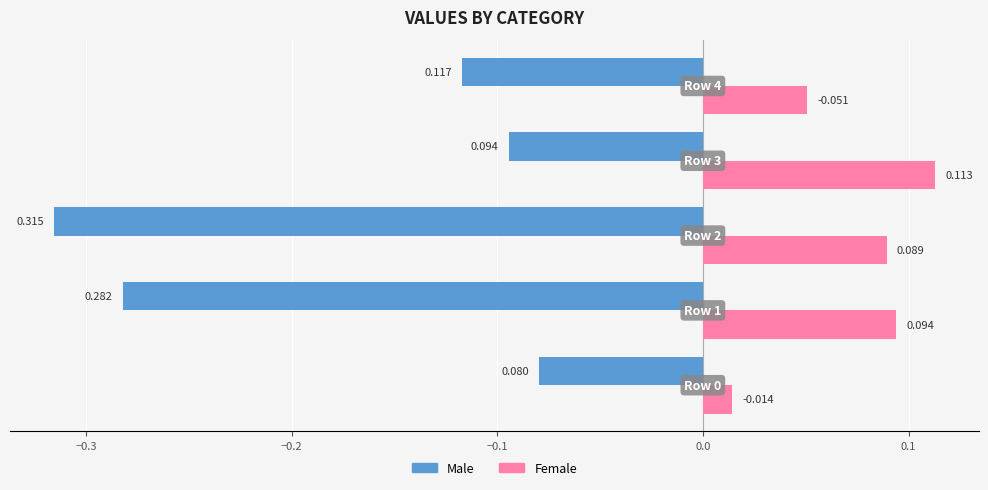

Which series has the largest total across all categories?

Female